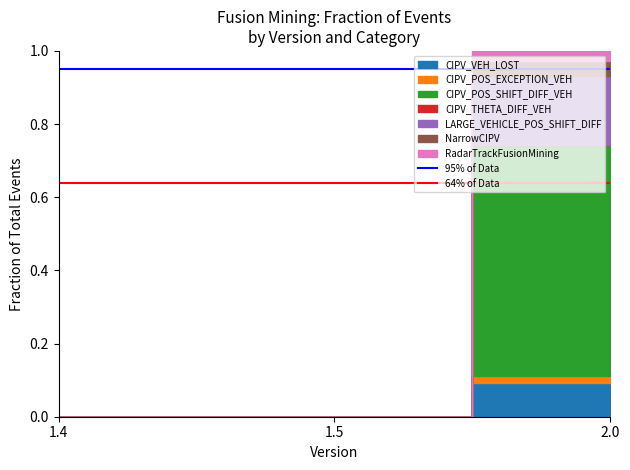

Which series has the largest total across all categories?

95% of Data